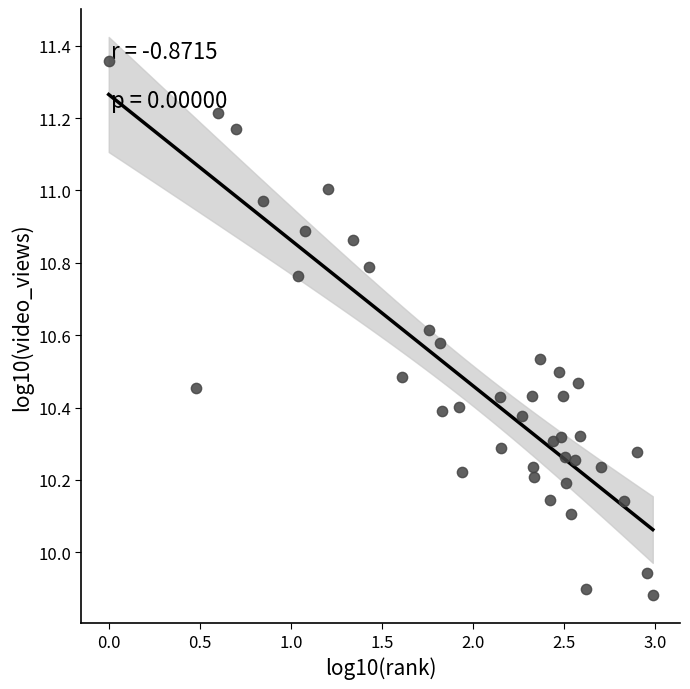

What is the range of X values (max minus min)?

3.0